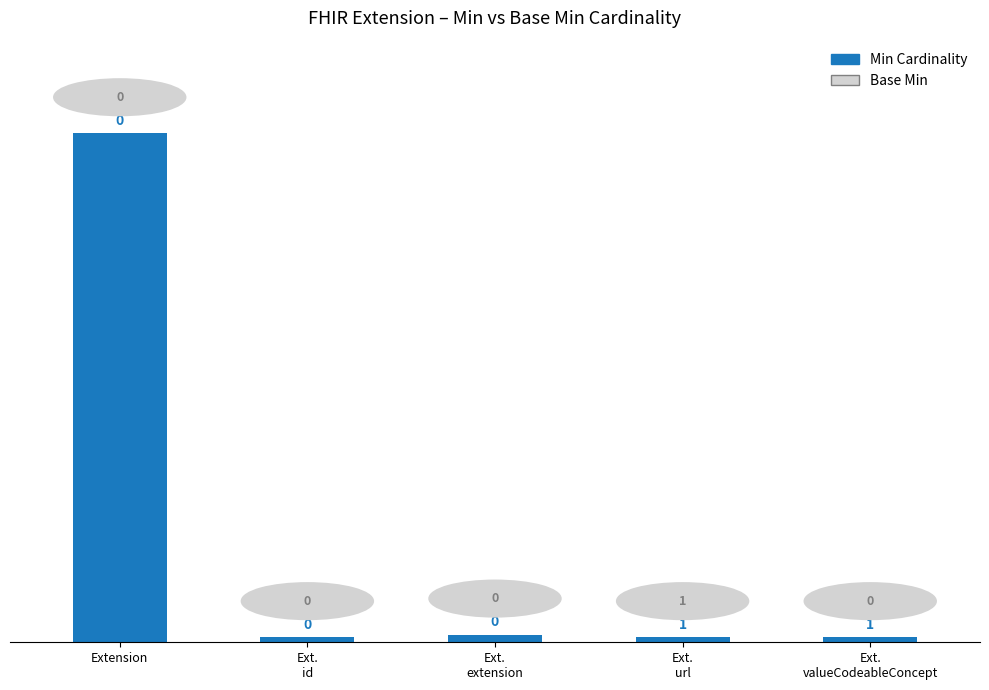

Reading left to right, transcribe all the data shown in this chart.

9.9	0.1	0.1	0.1	0.1